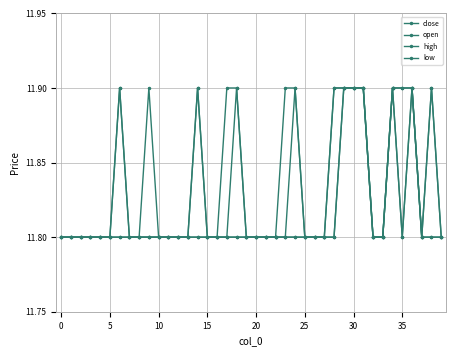

How many series are shown in this chart?

4